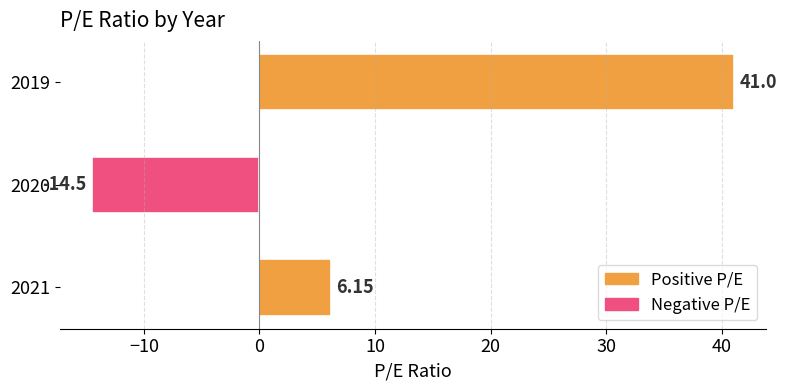

How many negative values are there?

1